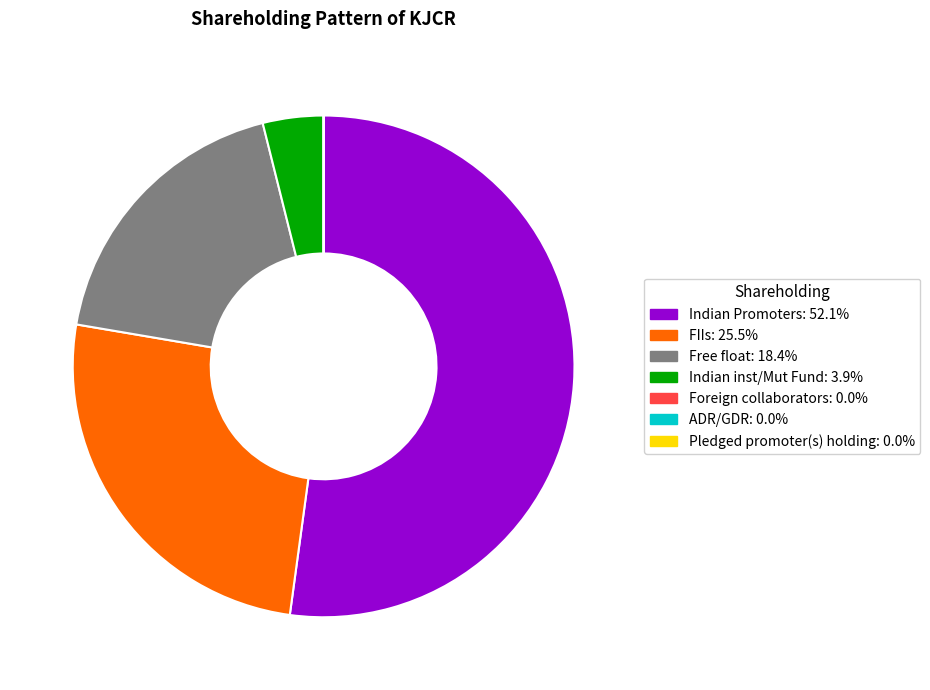

Is it true that Free float is 18% of the pie?

True